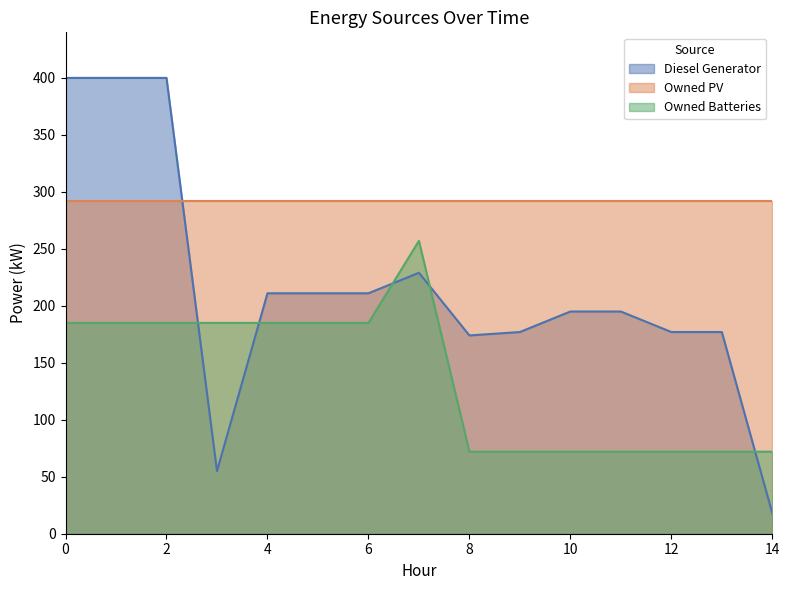

What is the difference between the second highest and second lowest values in the Owned Batteries series?

113